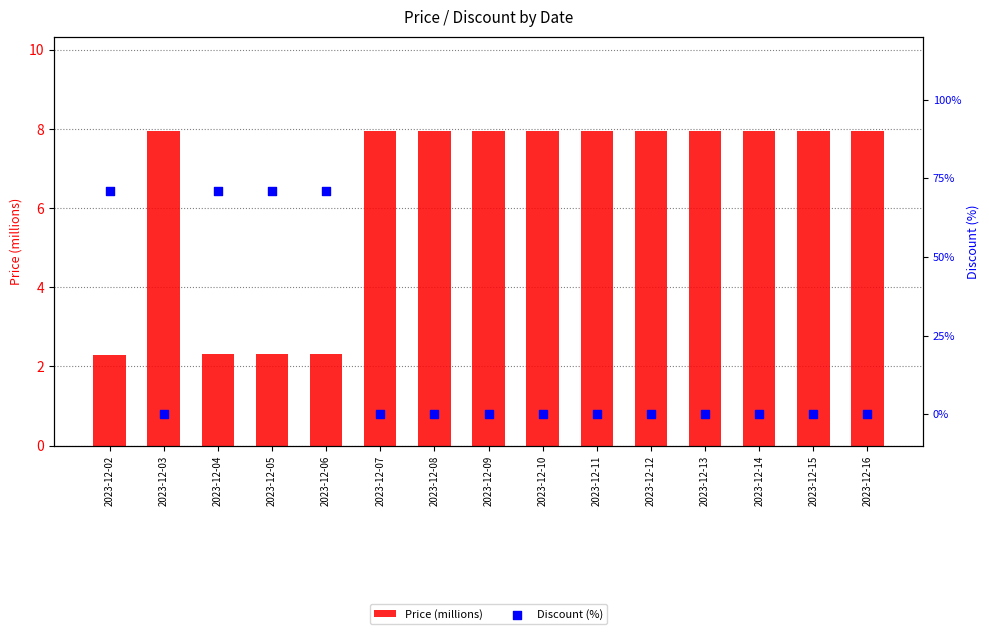

Is the value of Price (millions) at 2023-12-04 greater than the value of Discount (%) at 2023-12-15?

Yes